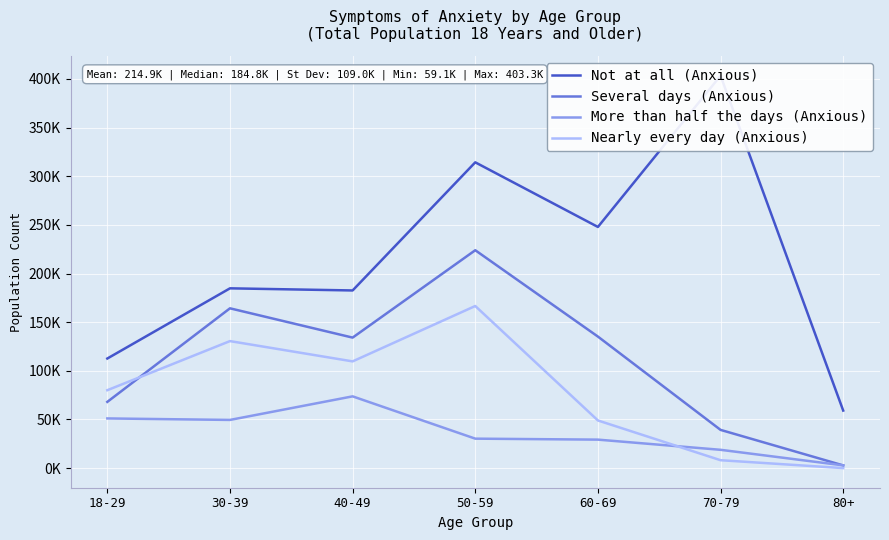

Reading left to right, list all the values displayed in this chart.

Not at all (Anxious): 112629	184770	182583	314274	247855	403323	59137
Several days (Anxious): 68066	164226	134121	223927	135178	39278	2781
More than half the days (Anxious): 51042	49510	73736	30265	29265	18803	2801
Nearly every day (Anxious): 80061	130531	109680	166601	48962	8115	0